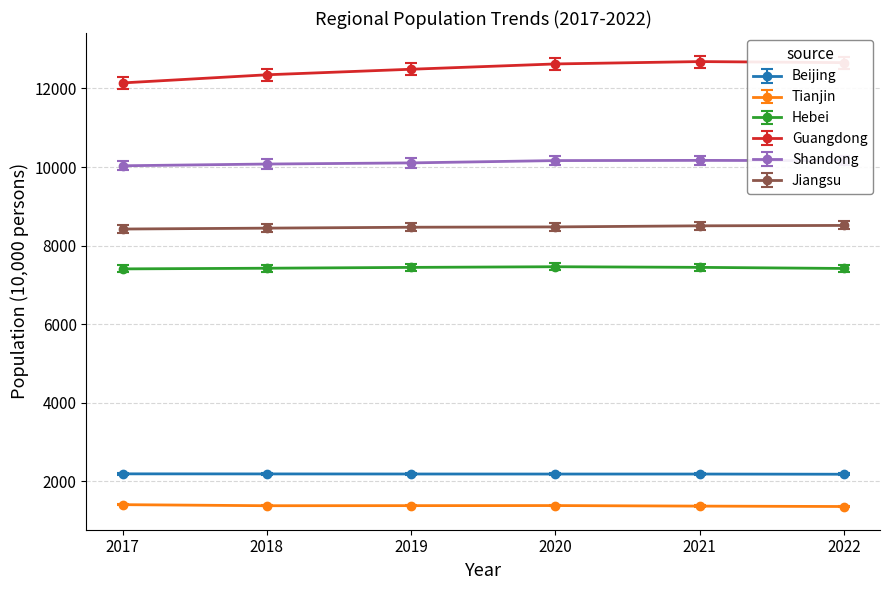

What is the average value of the Beijing series?

2190